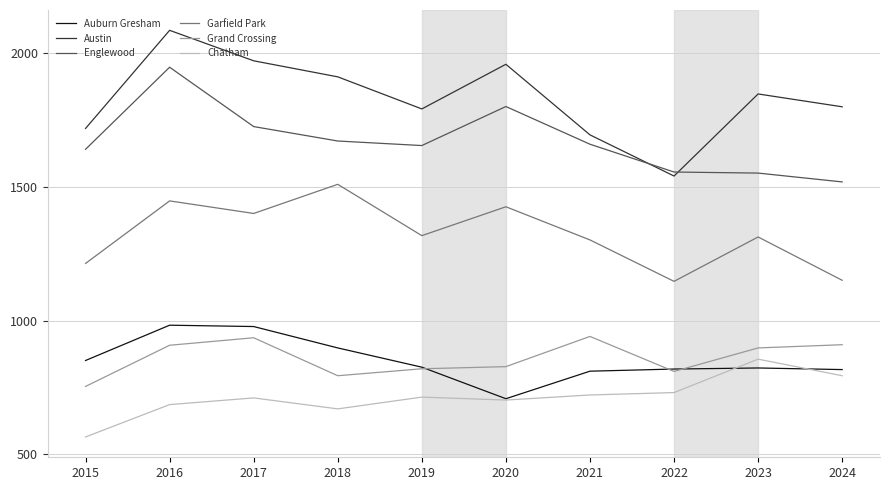

Is this an area chart (filled region under the line)?

No